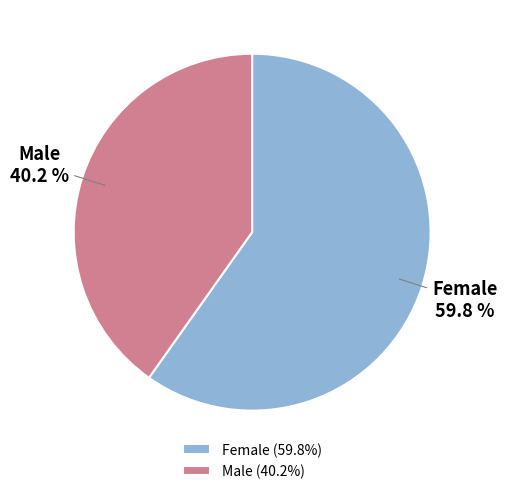

What percentage is the Male slice, to the nearest percent?

40%